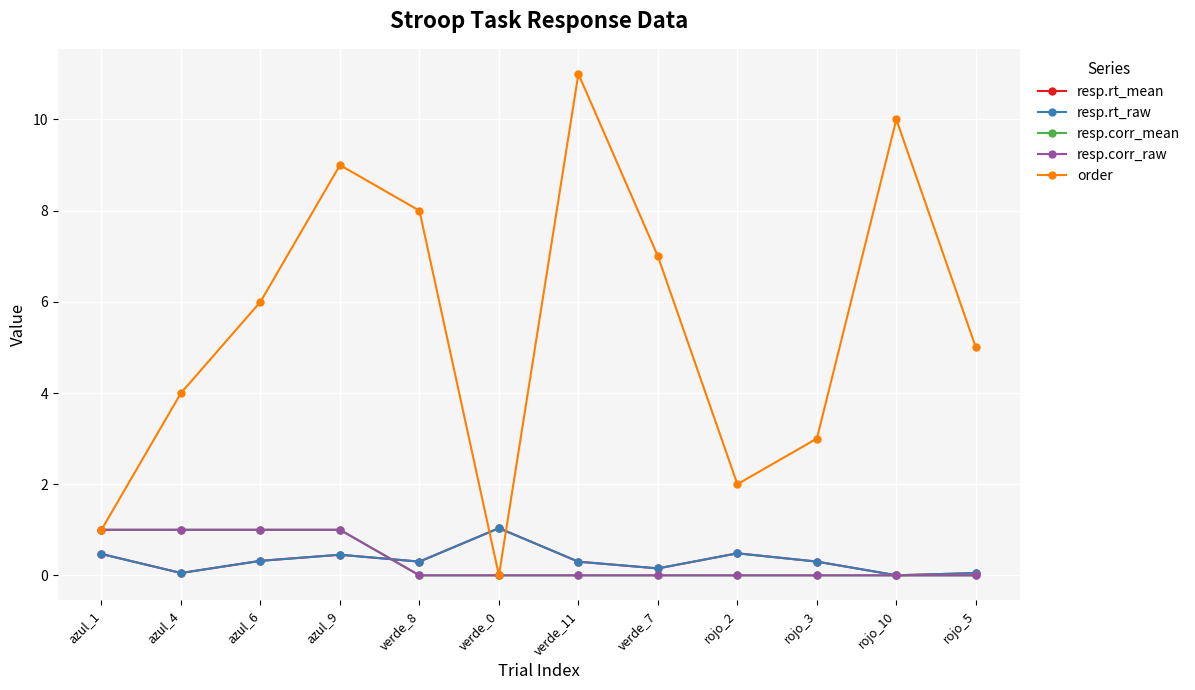

What position from the left is verde_7?

8